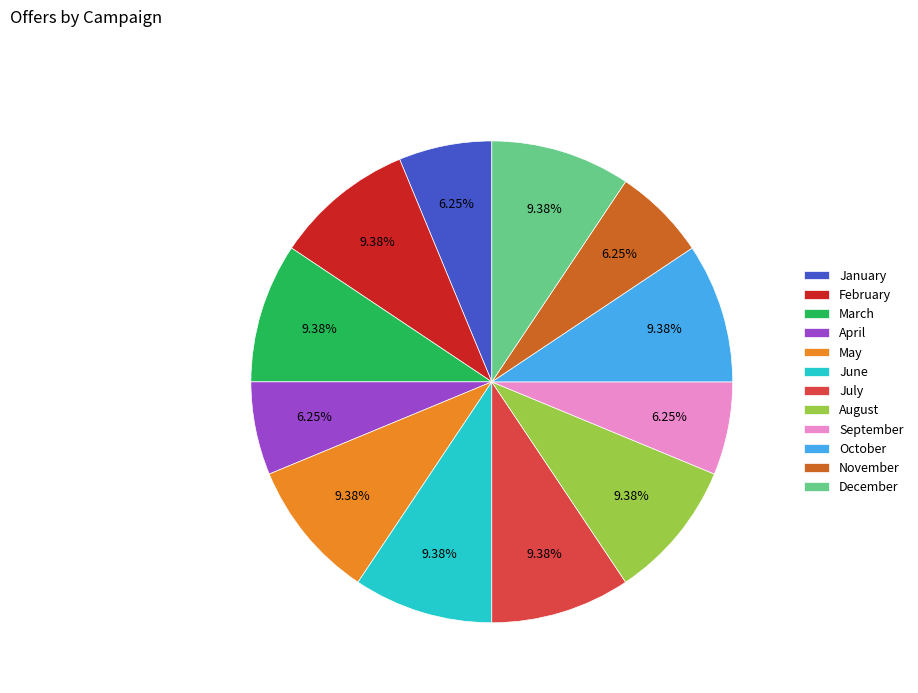

Does any single category account for the majority?

No